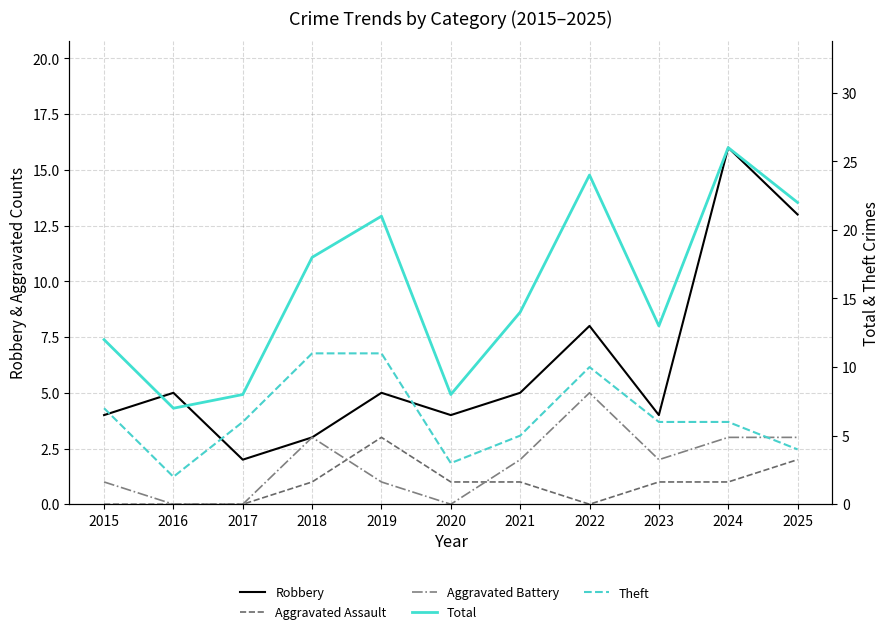

Reading left to right, extract all data points from this chart.

Robbery: 2015=4	2016=5	2017=2	2018=3	2019=5	2020=4	2021=5	2022=8	2023=4	2024=16	2025=13
Aggravated Assault: 2015=0	2016=0	2017=0	2018=1	2019=3	2020=1	2021=1	2022=0	2023=1	2024=1	2025=2
Aggravated Battery: 2015=1	2016=0	2017=0	2018=3	2019=1	2020=0	2021=2	2022=5	2023=2	2024=3	2025=3
Total: 2015=12	2016=7	2017=8	2018=18	2019=21	2020=8	2021=14	2022=24	2023=13	2024=26	2025=22
Theft: 2015=7	2016=2	2017=6	2018=11	2019=11	2020=3	2021=5	2022=10	2023=6	2024=6	2025=4